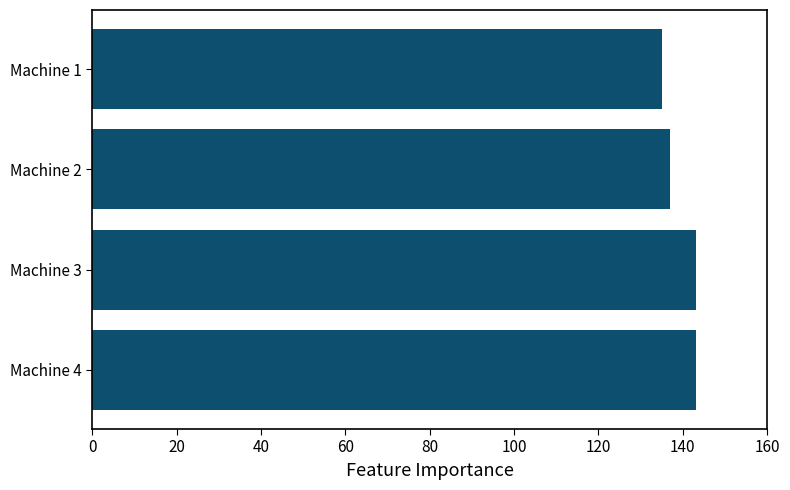

What is the difference between the maximum and minimum values?

8